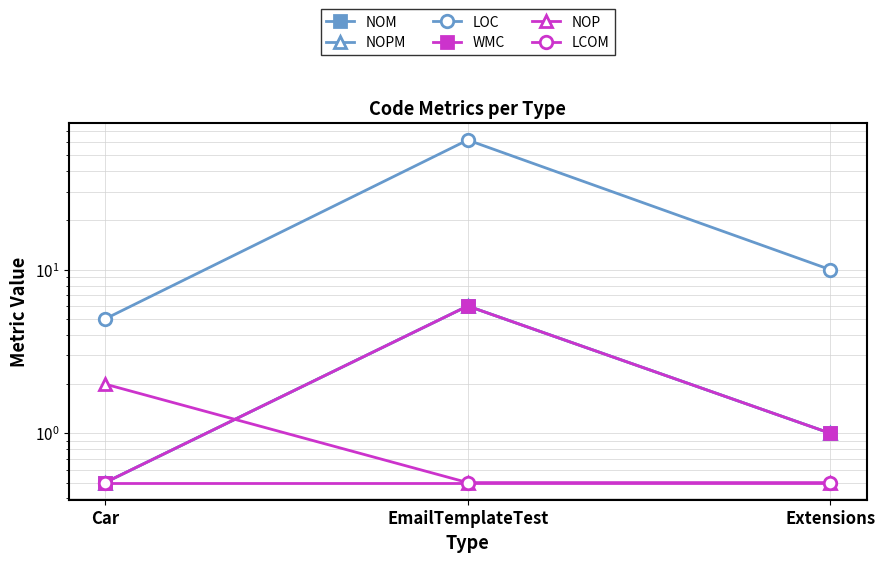

At which label does NOM first exceed 1?

EmailTemplateTest